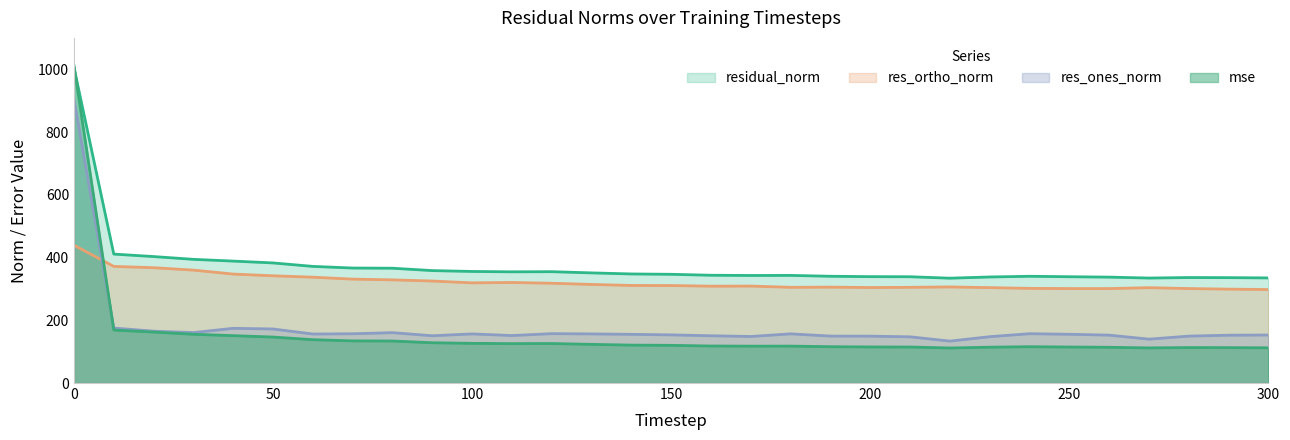

Reading left to right, list all the values displayed in this chart.

mse: 1011.7	168.9	162.5	155.4	151.0	146.5	138.2	134.3	133.9	128.4	126.4	125.6	125.9	123.2	120.8	120.1	118.0	117.5	117.6	115.8	115.0	114.8	111.7	114.2	115.7	114.8	113.9	111.9	113.0	112.8	112.2
res_ones_norm: 904.9	175.2	165.3	160.8	174.4	172.2	156.2	157.0	160.6	150.7	156.5	151.3	157.3	156.5	155.2	153.5	150.7	148.4	156.8	149.6	149.4	147.3	133.6	147.7	157.2	155.4	152.7	139.8	149.6	152.5	153.1
res_ortho_norm: 439.2	371.7	367.6	359.9	347.3	341.8	337.3	331.2	328.8	325.1	319.3	320.5	318.1	314.2	311.0	310.7	308.7	309.0	305.1	305.6	304.4	305.1	306.3	304.0	301.7	301.0	301.0	303.9	301.1	299.3	298.0
residual_norm: 1005.8	410.9	403.1	394.2	388.6	382.8	371.7	366.5	365.9	358.3	355.6	354.4	354.9	351.0	347.6	346.5	343.5	342.8	343.0	340.3	339.1	338.7	334.1	338.0	340.2	338.8	337.5	334.6	336.2	335.9	335.0